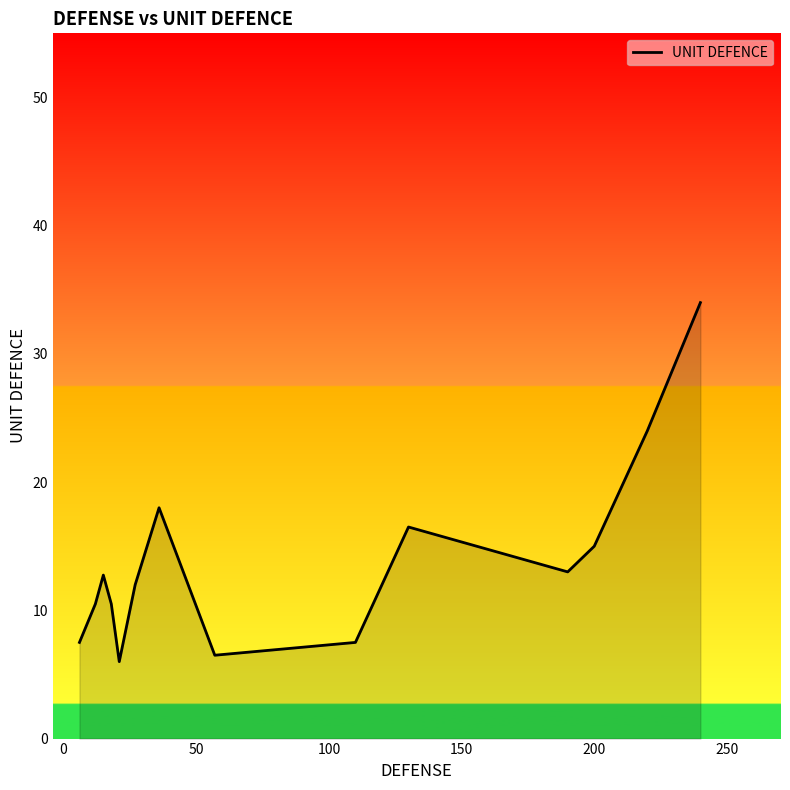

What is the difference between the maximum and minimum values?

28.0